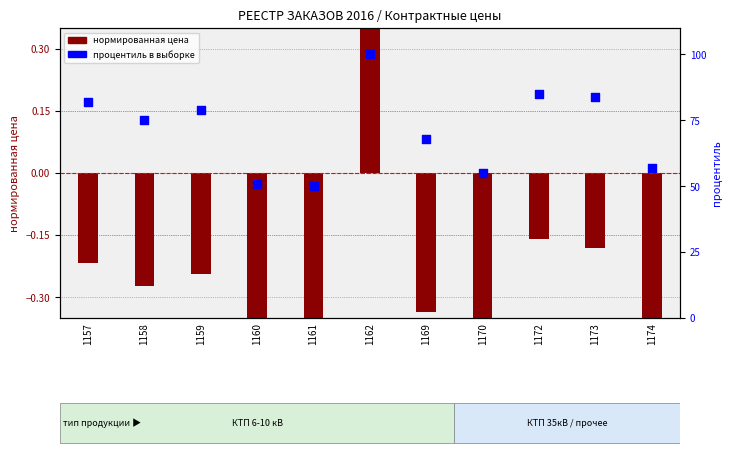

At which category is the sum across all series the highest?

1162